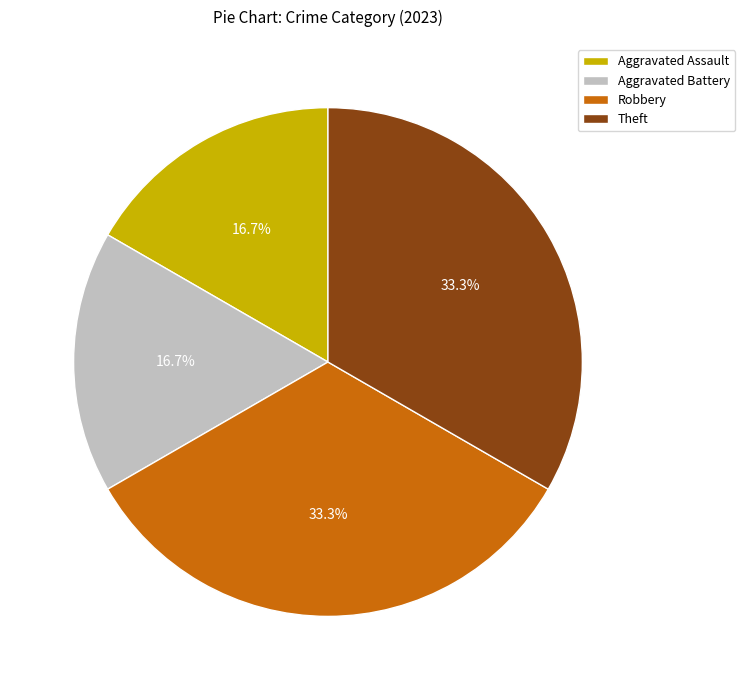

Is there a majority slice in this chart?

No